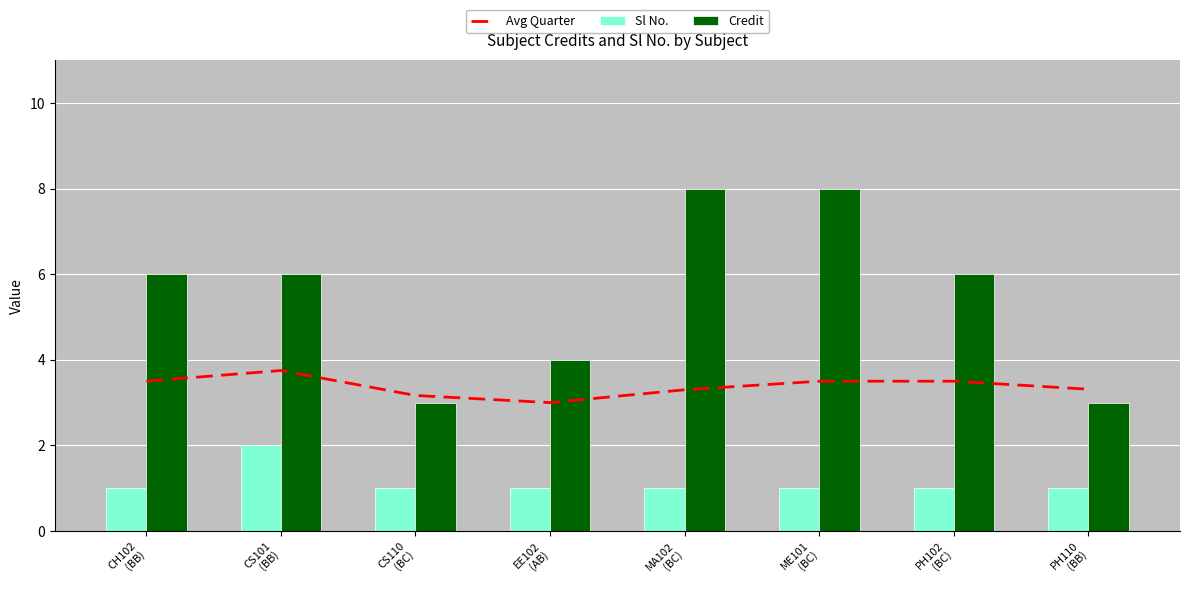

Reading left to right, list all the values displayed in this chart.

Avg Quarter: 3.5	3.8	3.2	3.0	3.3	3.5	3.5	3.3
Sl No.: 1.0	2.0	1.0	1.0	1.0	1.0	1.0	1.0
Credit: 6.0	6.0	3.0	4.0	8.0	8.0	6.0	3.0